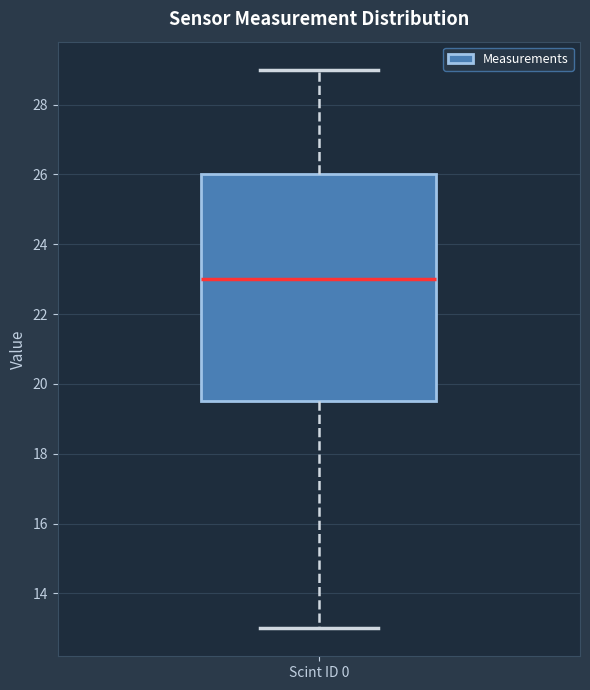

Where is the upper edge of the box for Scint ID 0 on the y-axis? The values are not printed on the chart, so give them approximately, as read against the axis.

26.0